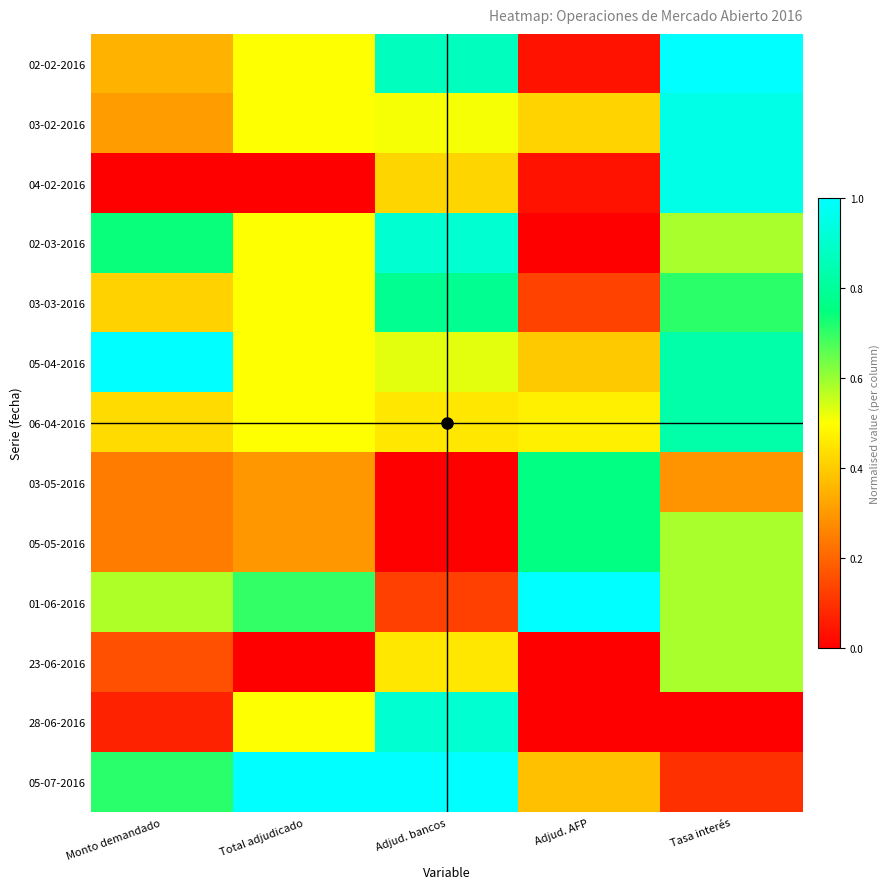

Which series changed the most between Total adjudicado and Tasa interés?

04-02-2016